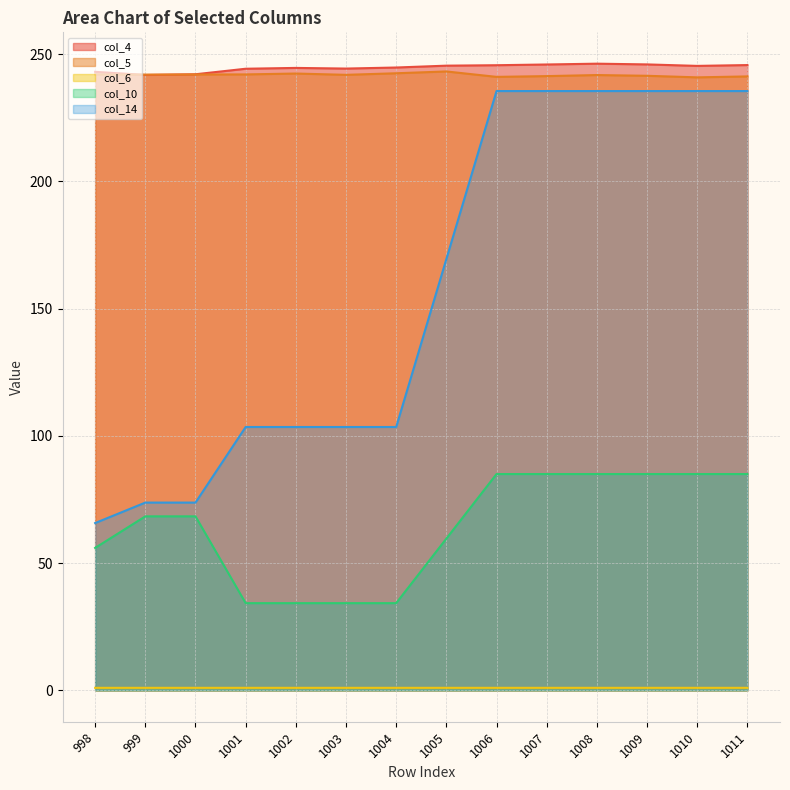

What are all the series names shown in the legend?

col_4, col_5, col_6, col_10, col_14